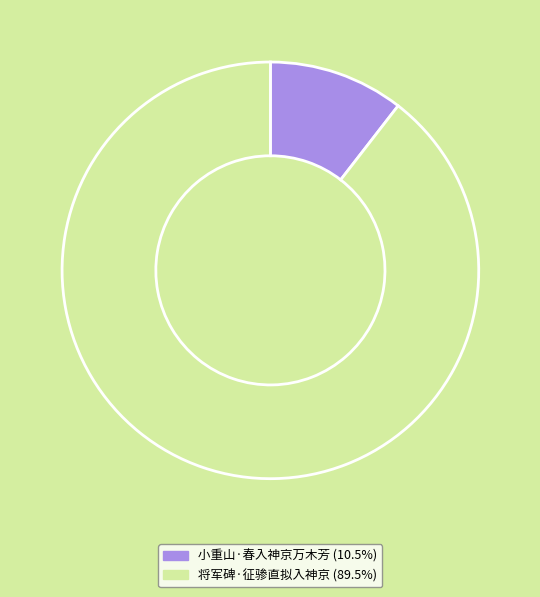

What is the ratio of the value at 将军碑·征骖直拟入神京 (89.5%) to the value at 小重山·春入神京万木芳 (10.5%)?

8.5